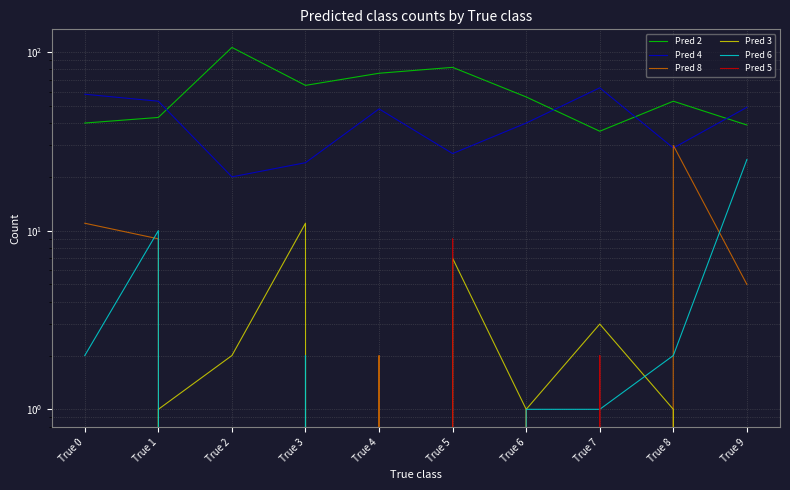

What is the highest value of the Pred 6 series?

25